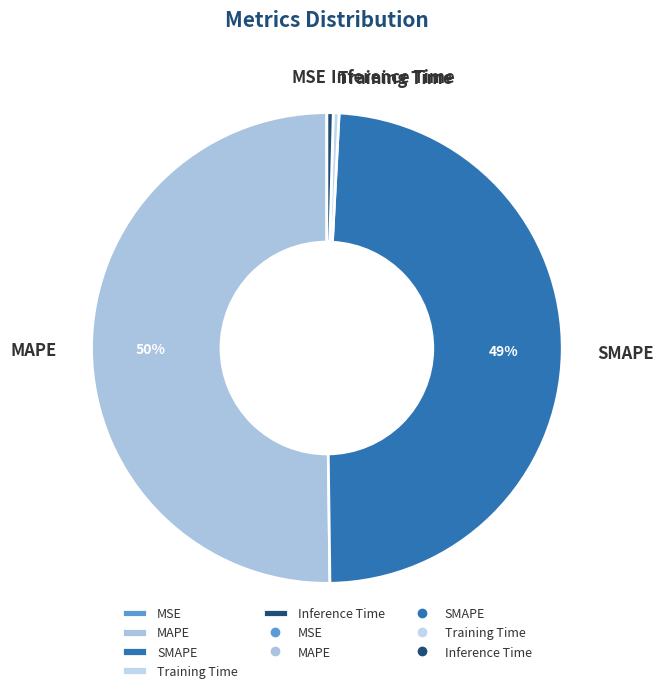

Between MAPE and SMAPE, which is larger?

MAPE